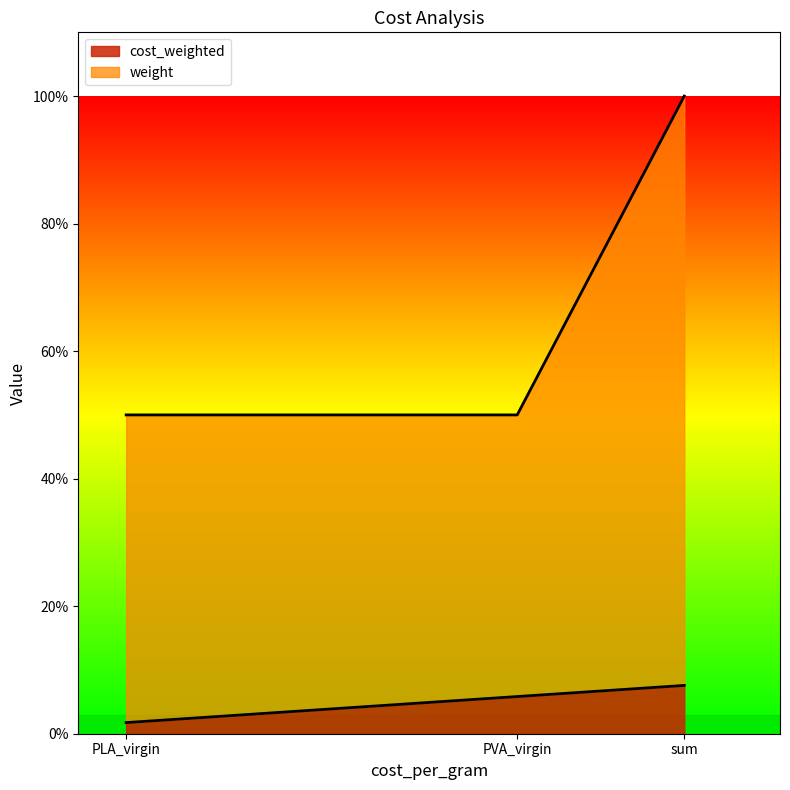

Does the chart have visible grid lines?

No